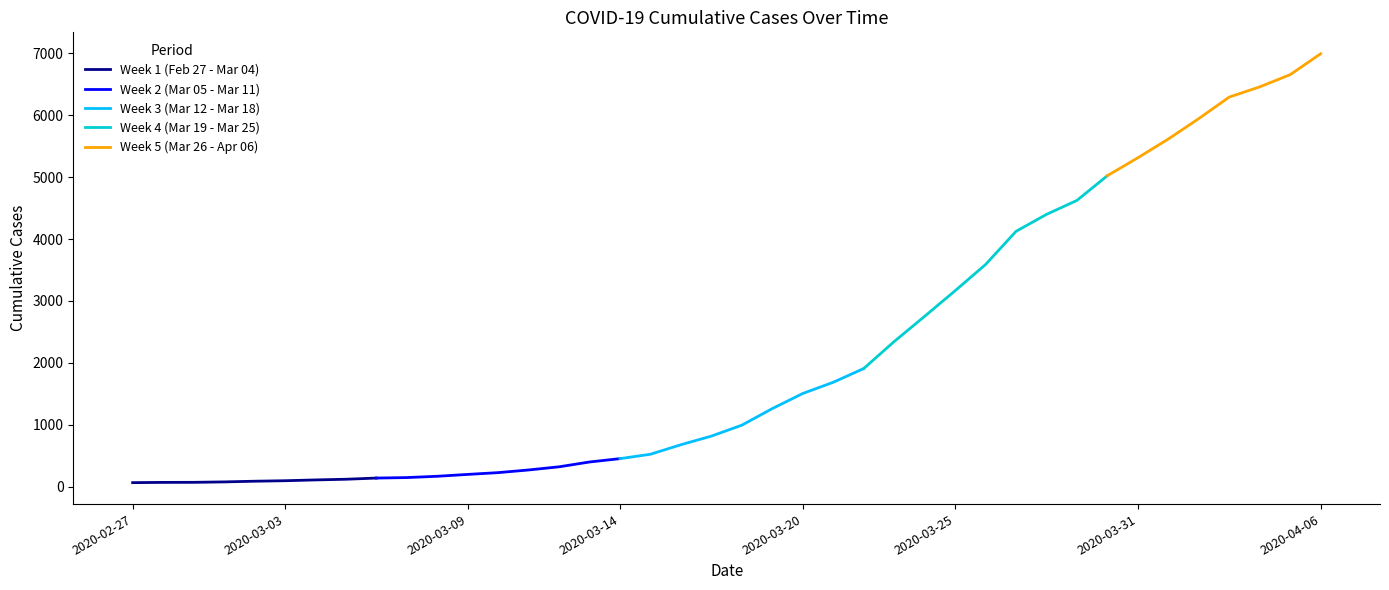

How many data points are less than 993?

20